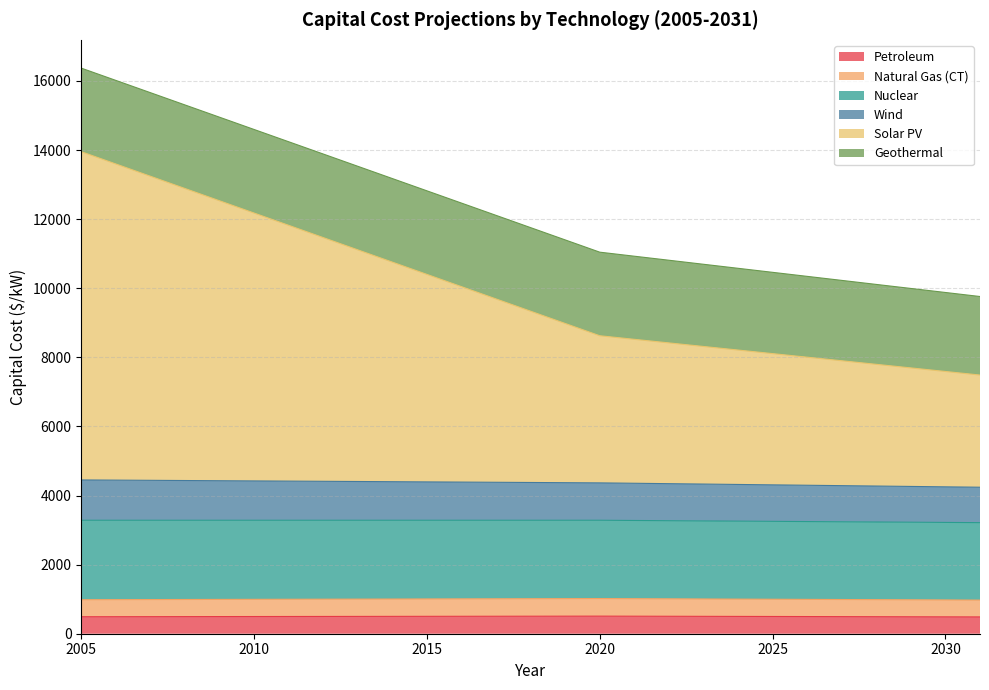

What are all the series names shown in the legend?

Petroleum, Natural Gas (CT), Nuclear, Wind, Solar PV, Geothermal